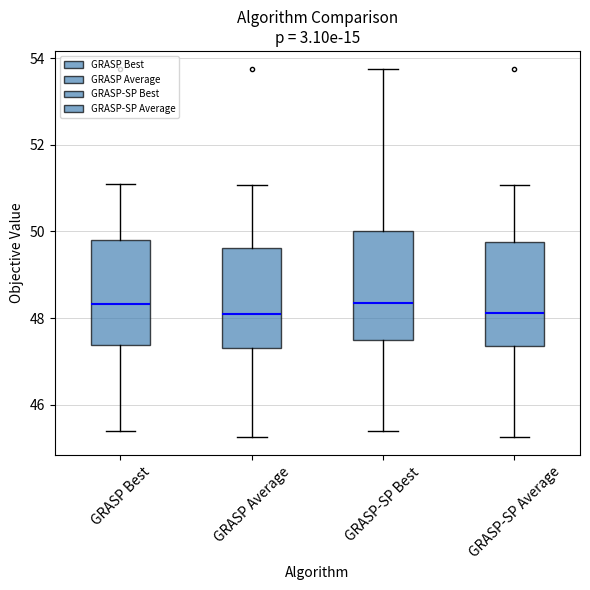

Reading left to right, read every box against the y-axis: the position of its median line, the range the box covers, and the ends of its whiskers. The values are not printed on the chart, so give them approximately, as read against the axis.

GRASP Best: median 48.4, box 47.4 to 49.8, whiskers 45.4 to 51.0
GRASP Average: median 48.0, box 47.4 to 49.6, whiskers 45.2 to 51.0
GRASP-SP Best: median 48.4, box 47.4 to 50.0, whiskers 45.4 to 53.8
GRASP-SP Average: median 48.2, box 47.4 to 49.8, whiskers 45.2 to 51.0